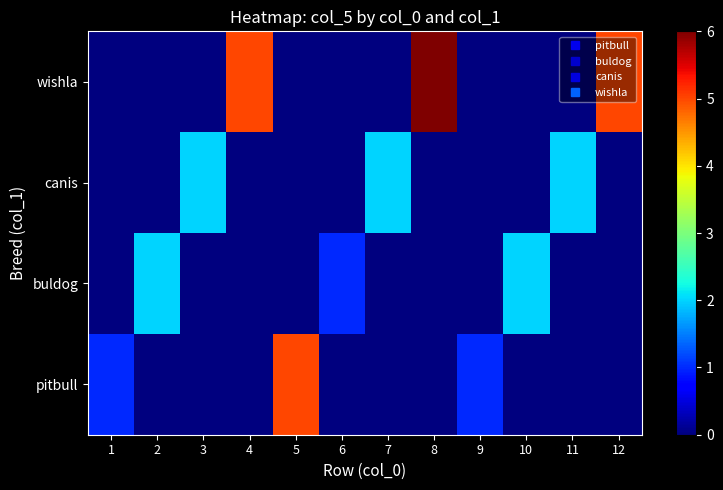

Reading left to right, list all the values displayed in this chart.

pitbull: 1=1	2=0	3=0	4=0	5=5	6=0	7=0	8=0	9=1	10=0	11=0	12=0
buldog: 1=0	2=2	3=0	4=0	5=0	6=1	7=0	8=0	9=0	10=2	11=0	12=0
canis: 1=0	2=0	3=2	4=0	5=0	6=0	7=2	8=0	9=0	10=0	11=2	12=0
wishla: 1=0	2=0	3=0	4=5	5=0	6=0	7=0	8=6	9=0	10=0	11=0	12=5